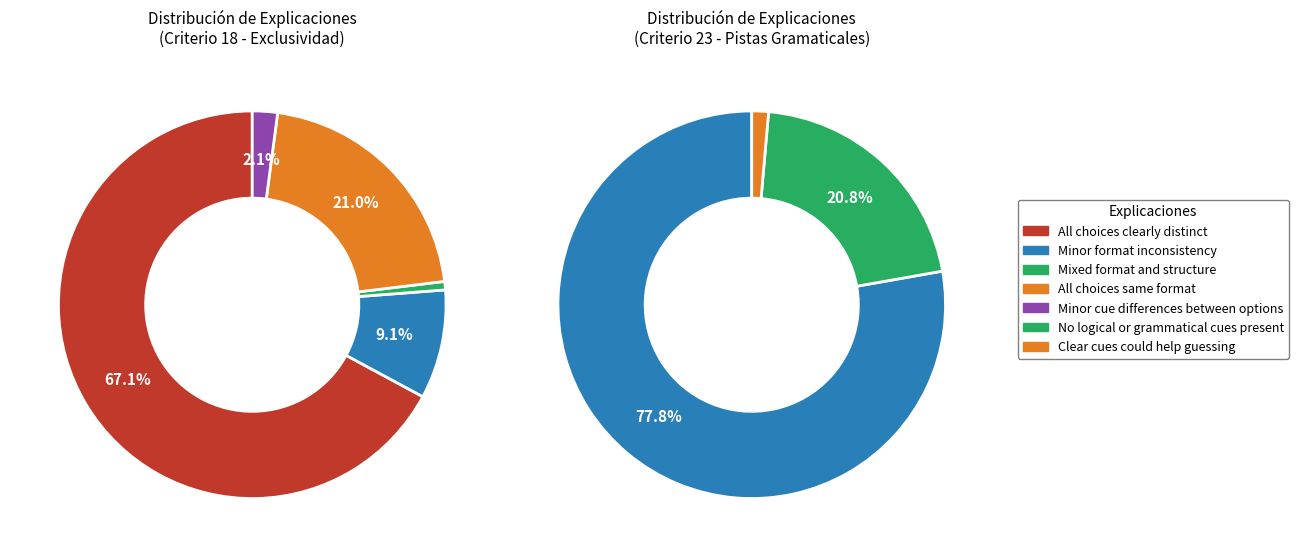

How many segments does this pie chart have?

5